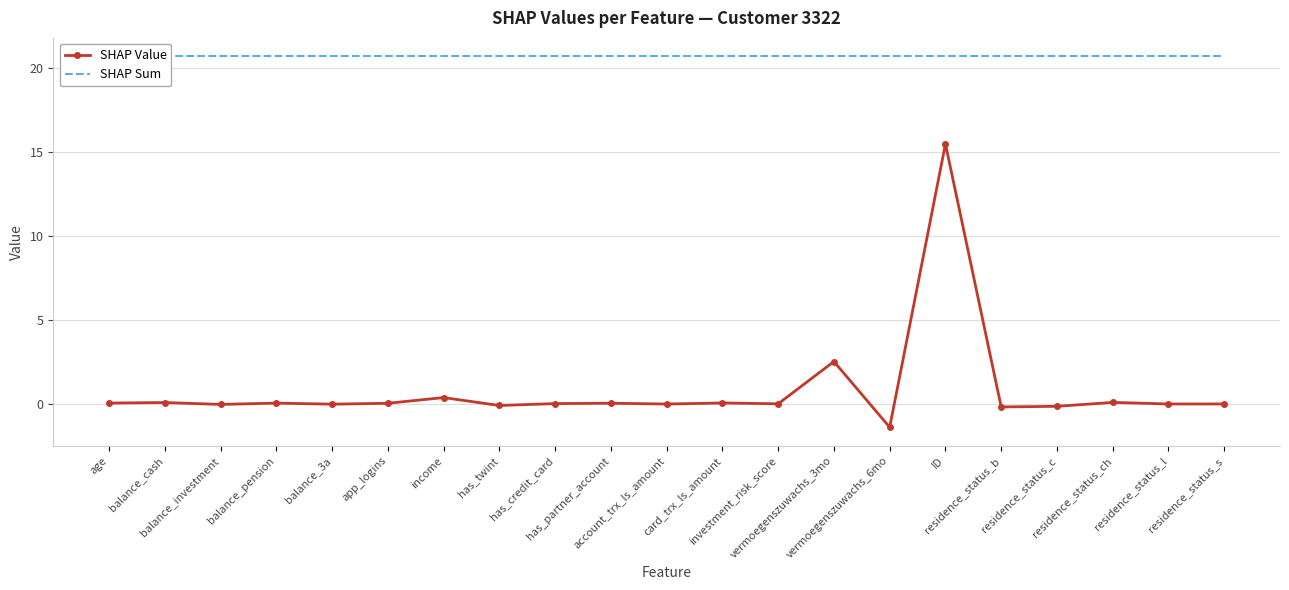

Rank the categories by SHAP Value value from highest to lowest.

ID, vermoegenszuwachs_3mo, income, residence_status_ch, balance_cash, card_trx_ls_amount, age, balance_pension, has_partner_account, app_logins, has_credit_card, investment_risk_score, residence_status_s, residence_status_l, account_trx_ls_amount, balance_3a, balance_investment, has_twint, residence_status_c, residence_status_b, vermoegenszuwachs_6mo